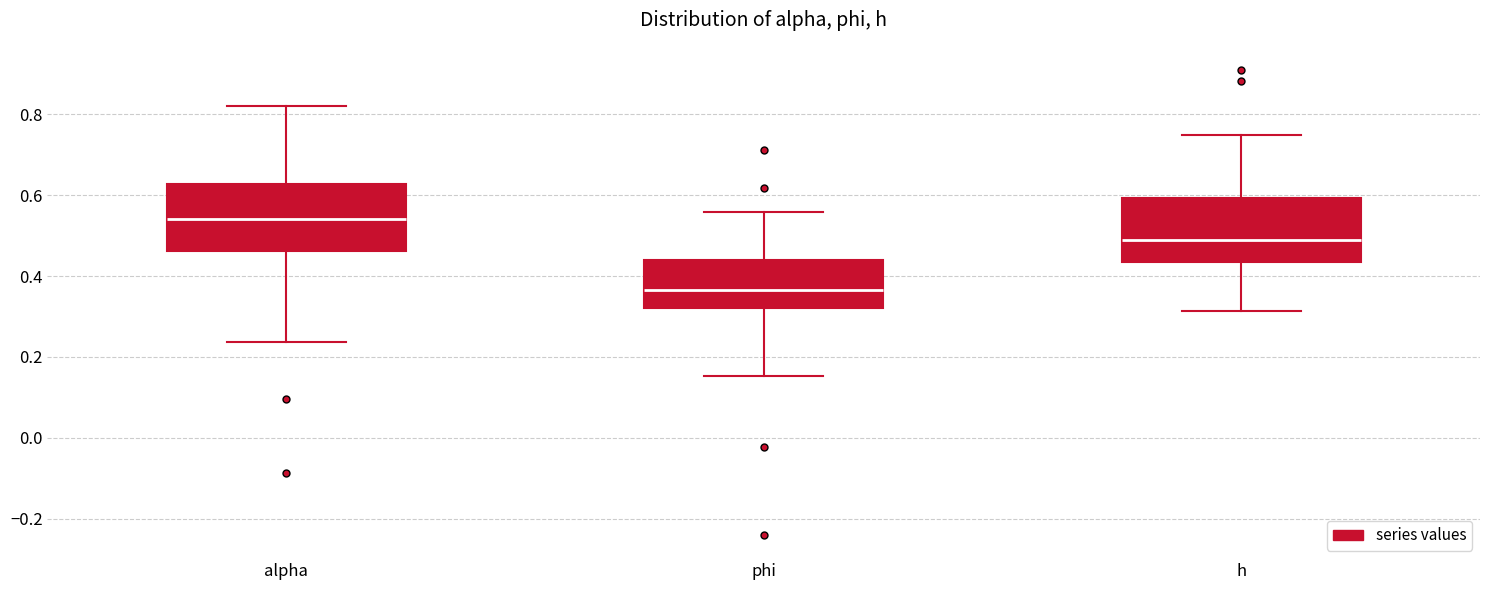

Reading left to right, transcribe this box plot: for each box, give where its median line is, the range the box spans, and where its two whiskers end, as read against the y-axis. The values are not printed on the chart, so give them approximately, as read against the axis.

alpha: median 0.54, box 0.46 to 0.62, whiskers 0.24 to 0.82
phi: median 0.36, box 0.32 to 0.44, whiskers 0.16 to 0.56
h: median 0.48, box 0.44 to 0.60, whiskers 0.32 to 0.74